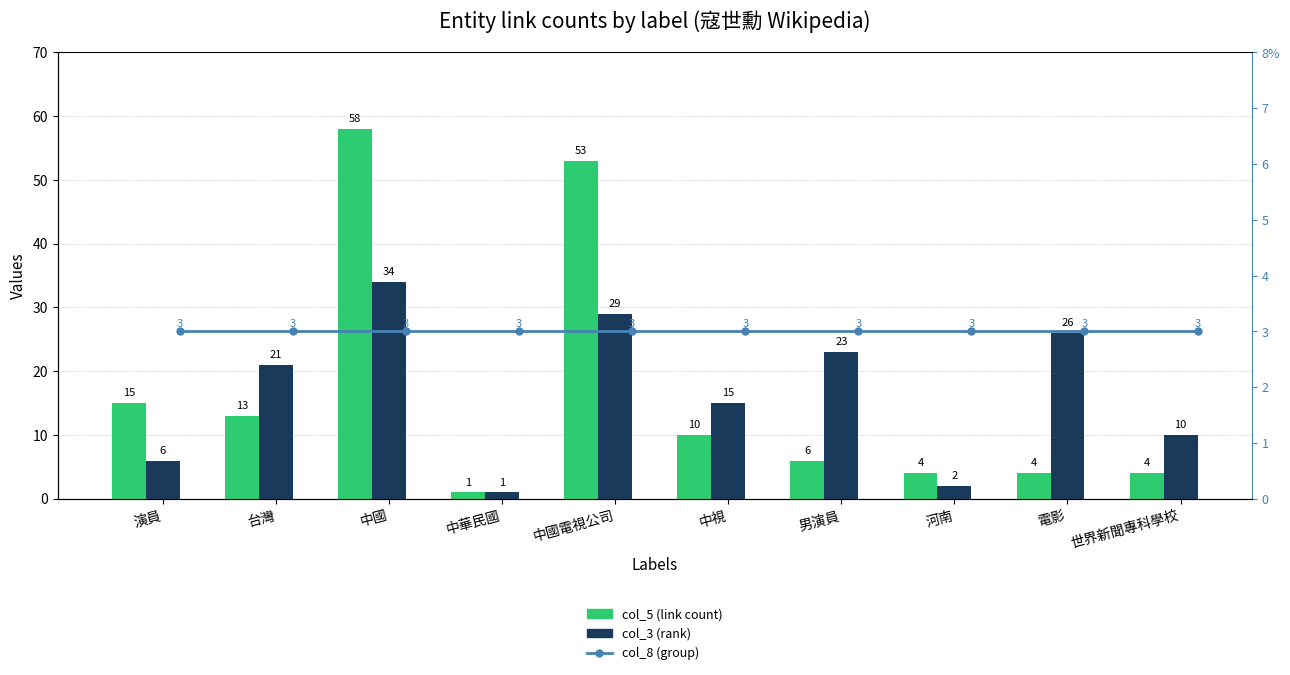

At which label is col_5 (link count) closest to 29?

演員